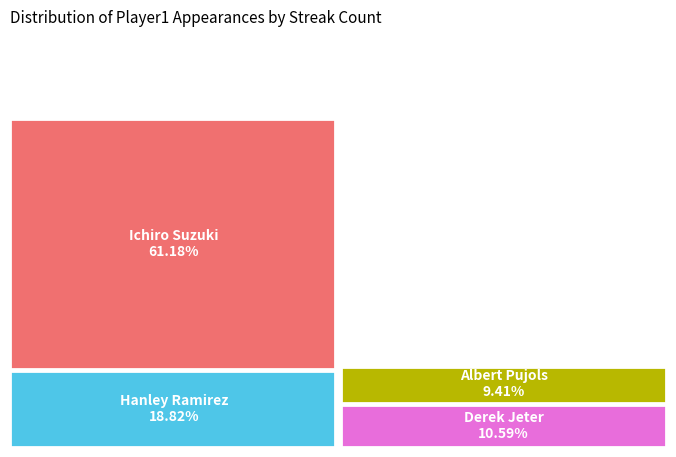

Which has a higher value, Ichiro Suzuki or Albert Pujols?

Ichiro Suzuki